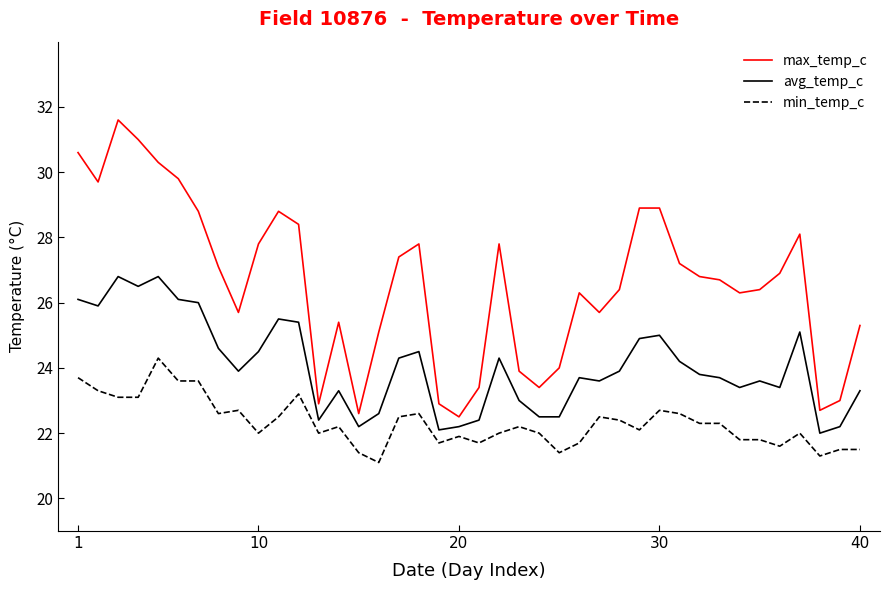

What is the average value of the min_temp_c series?

22.3